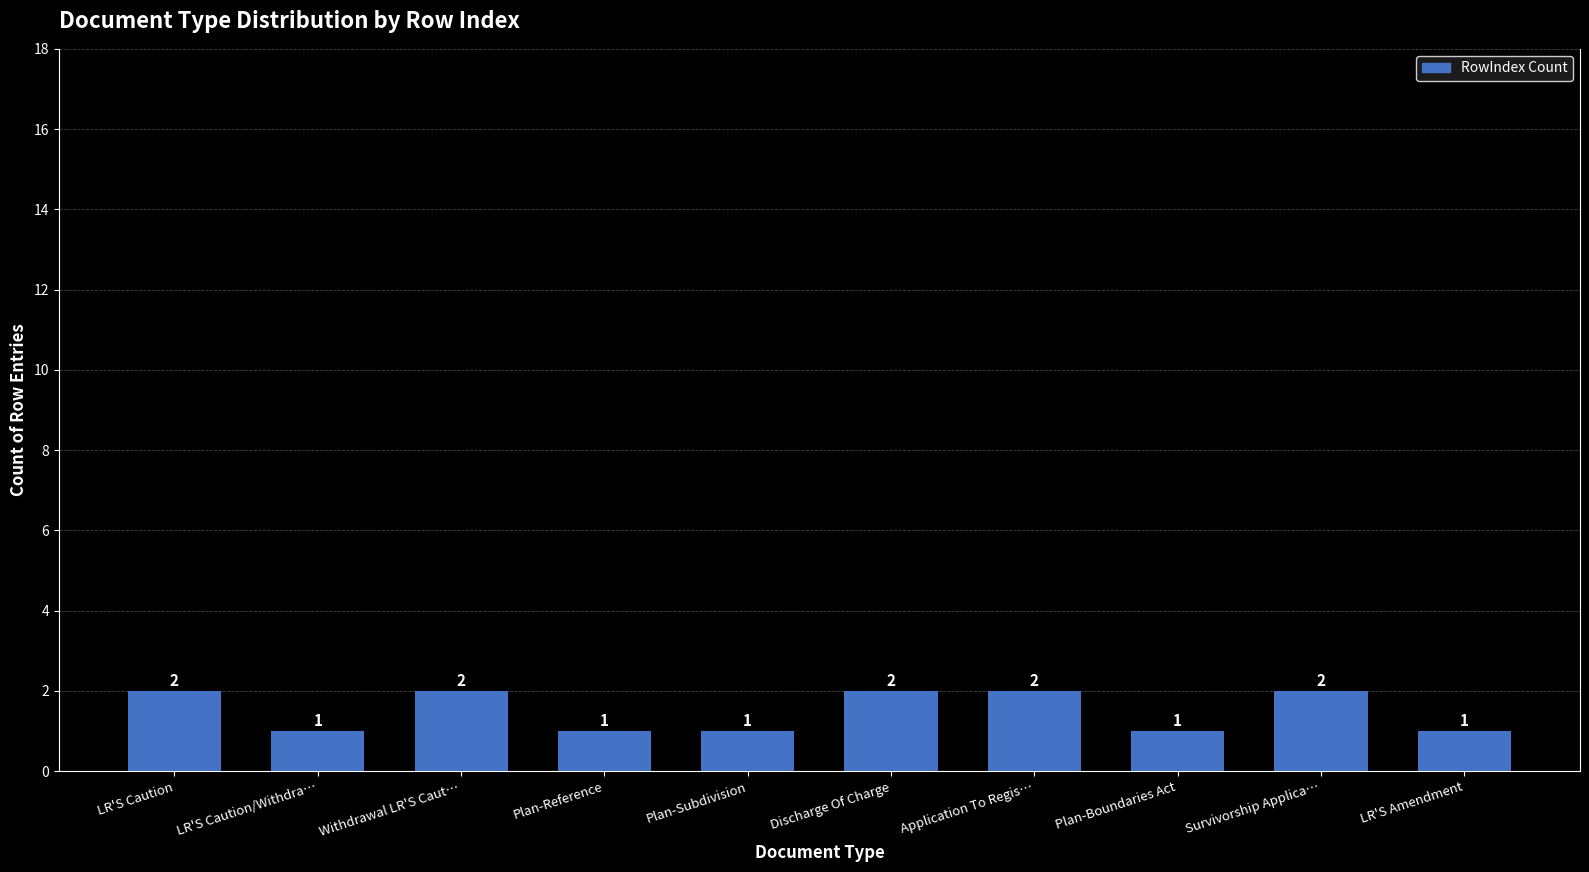

What is the smallest value displayed?

1